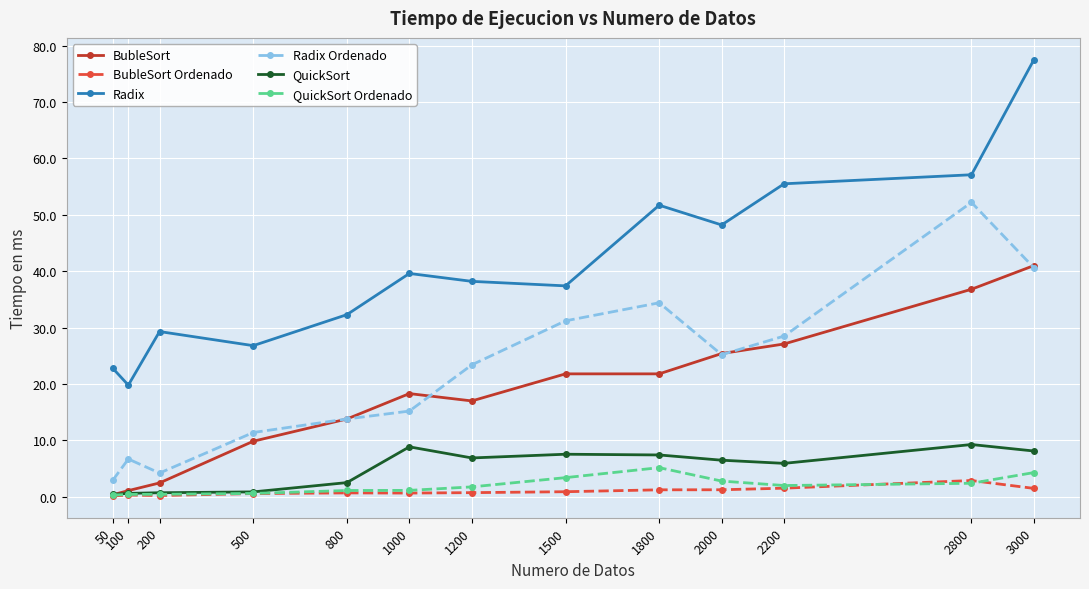

Between 50 and 1200, which series saw the biggest shift?

Radix Ordenado